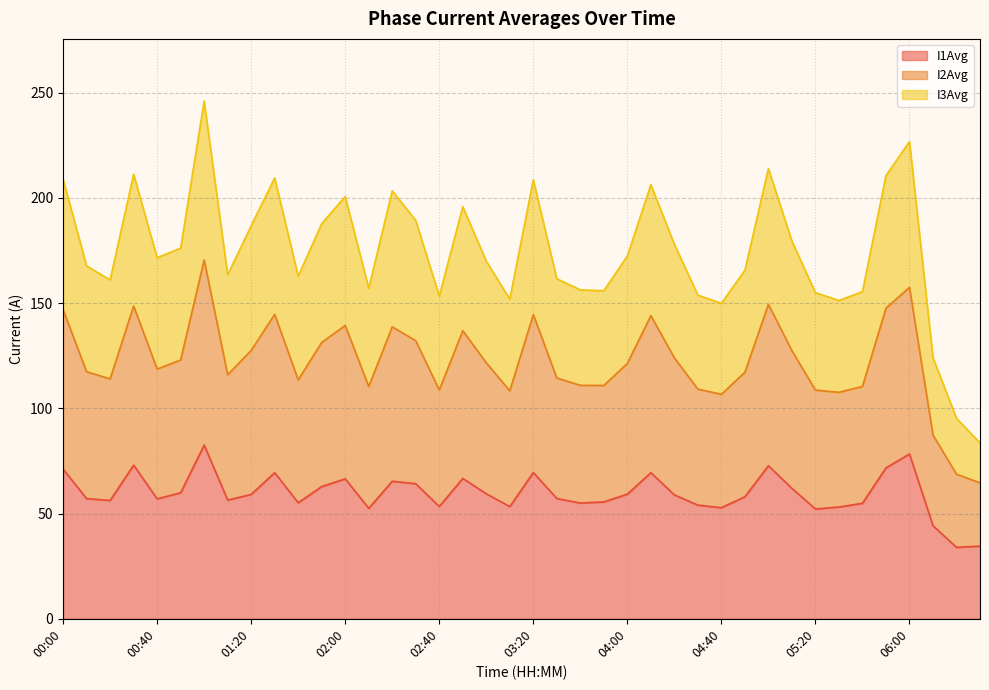

What is the value of the I1Avg point at the 5th from the left?

57.0